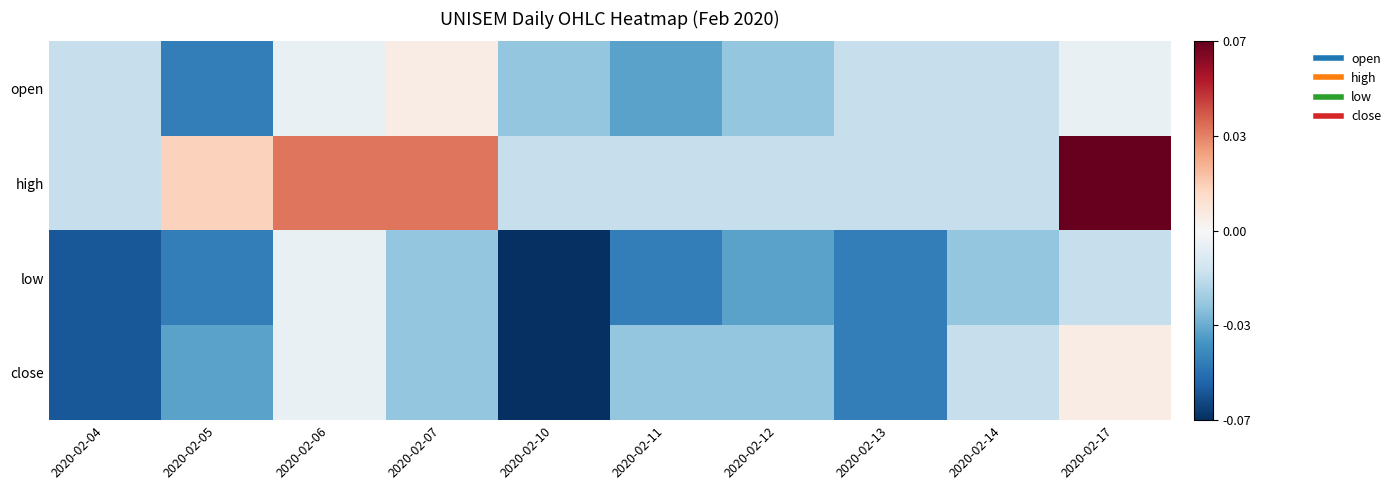

Which series has the widest spread of values?

high